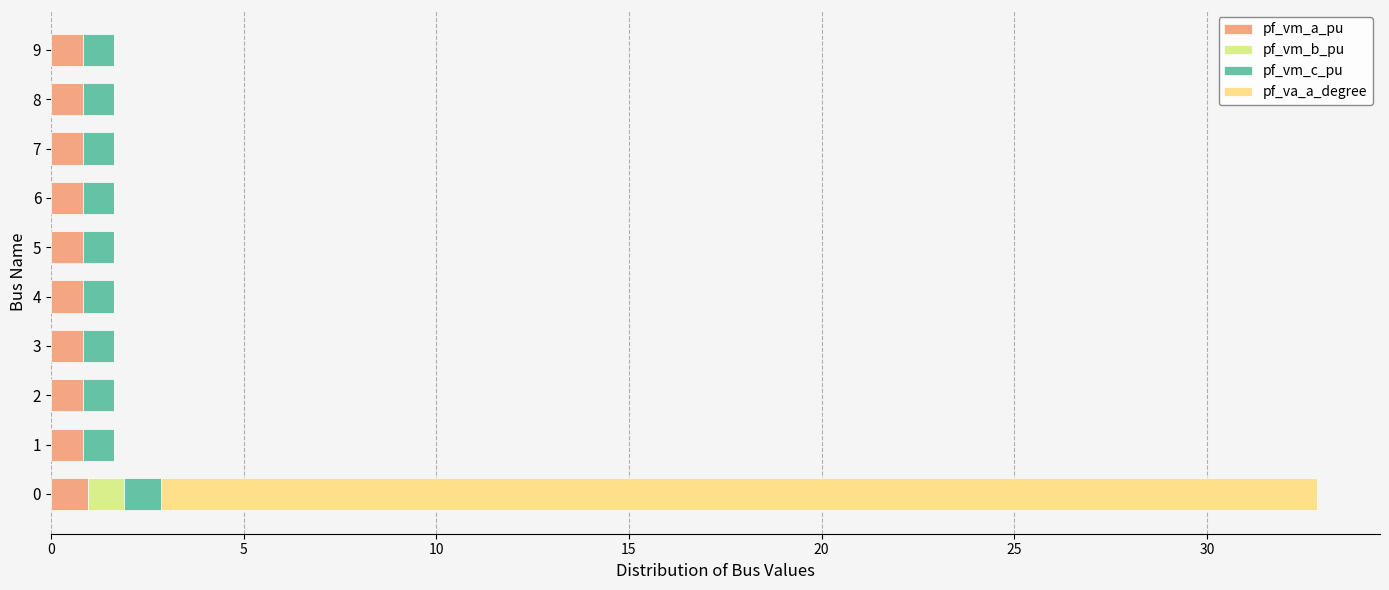

At how many categories does at least one series exceed 12?

1